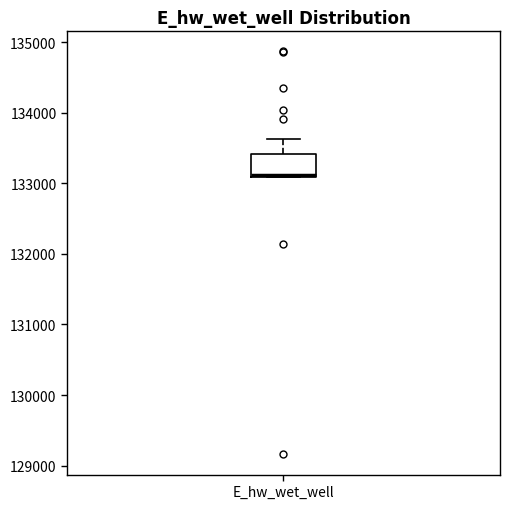

Where does the upper whisker of the box for E_hw_wet_well end on the y-axis? The values are not printed on the chart, so give them approximately, as read against the axis.

133600